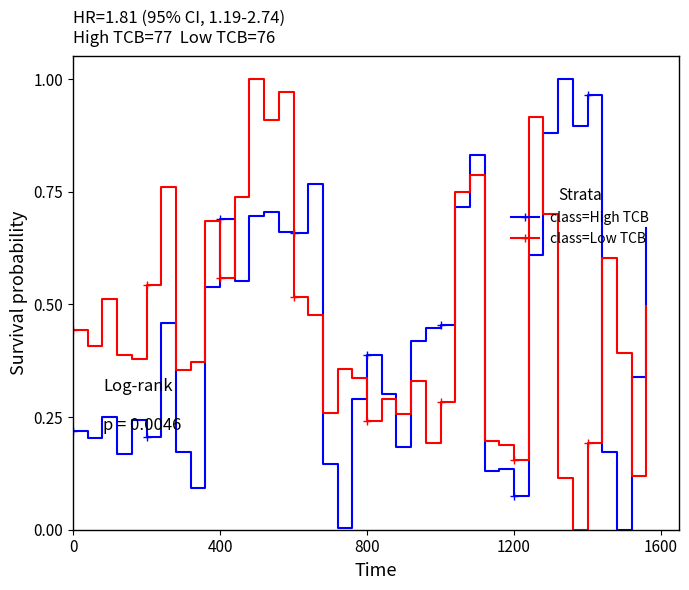

True or false: class=Low TCB has more than 1 interior local peaks.

True